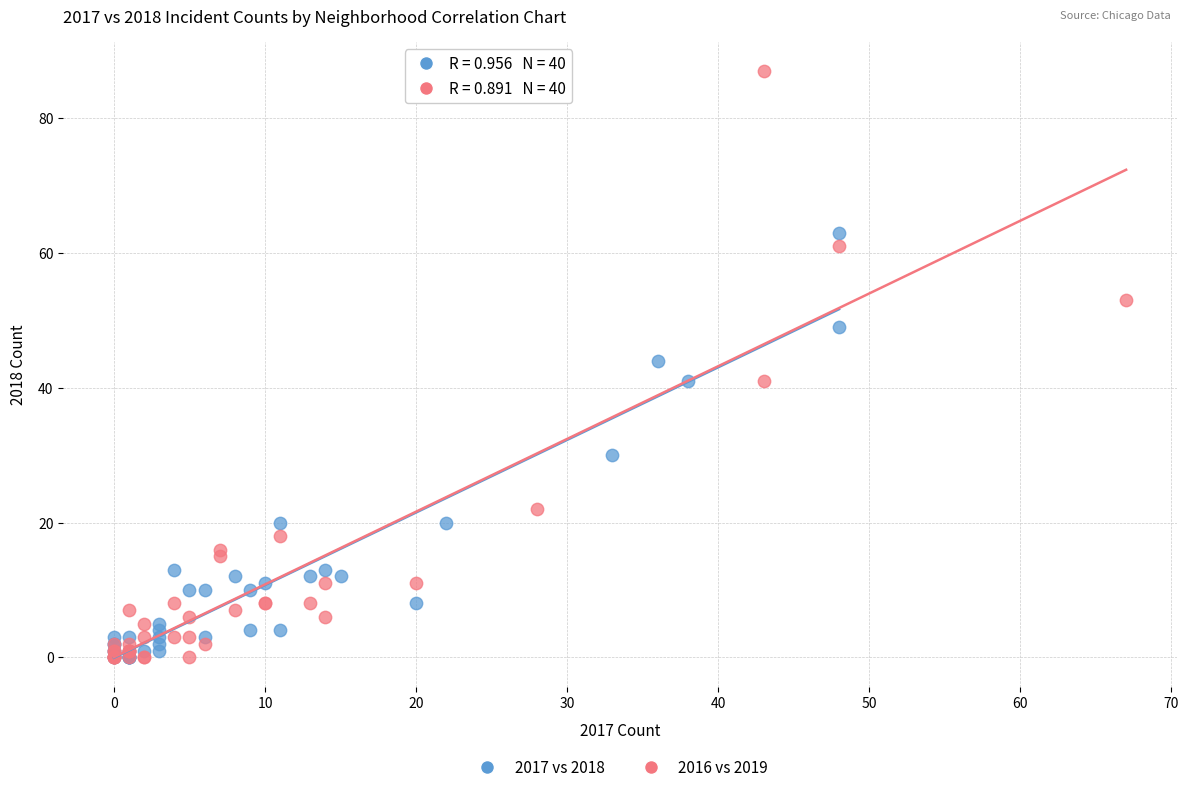

Which series reaches the maximum Y coordinate?

2016 vs 2019